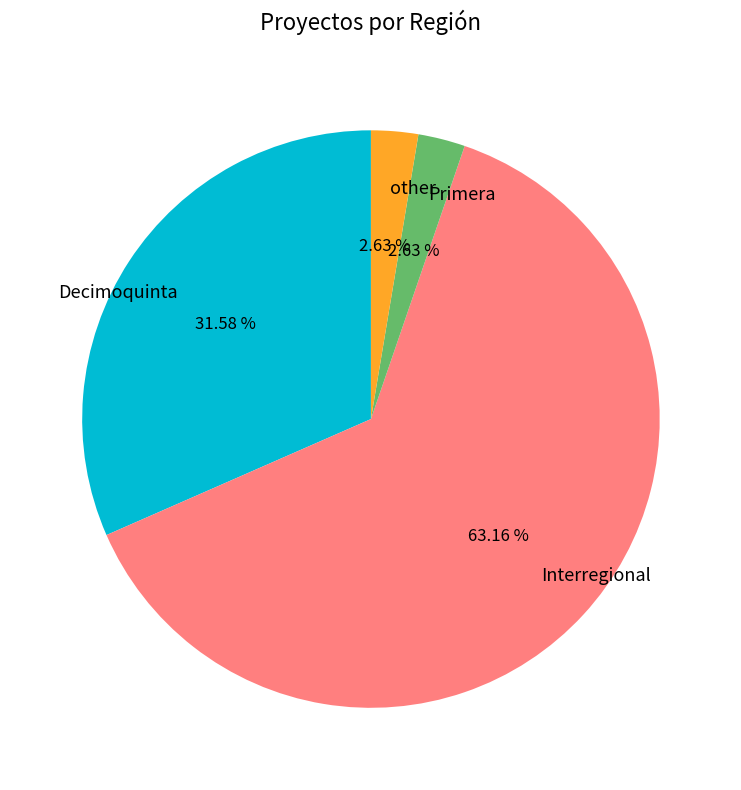

Approximately how many times larger is the value at Interregional compared to Primera?

24.0